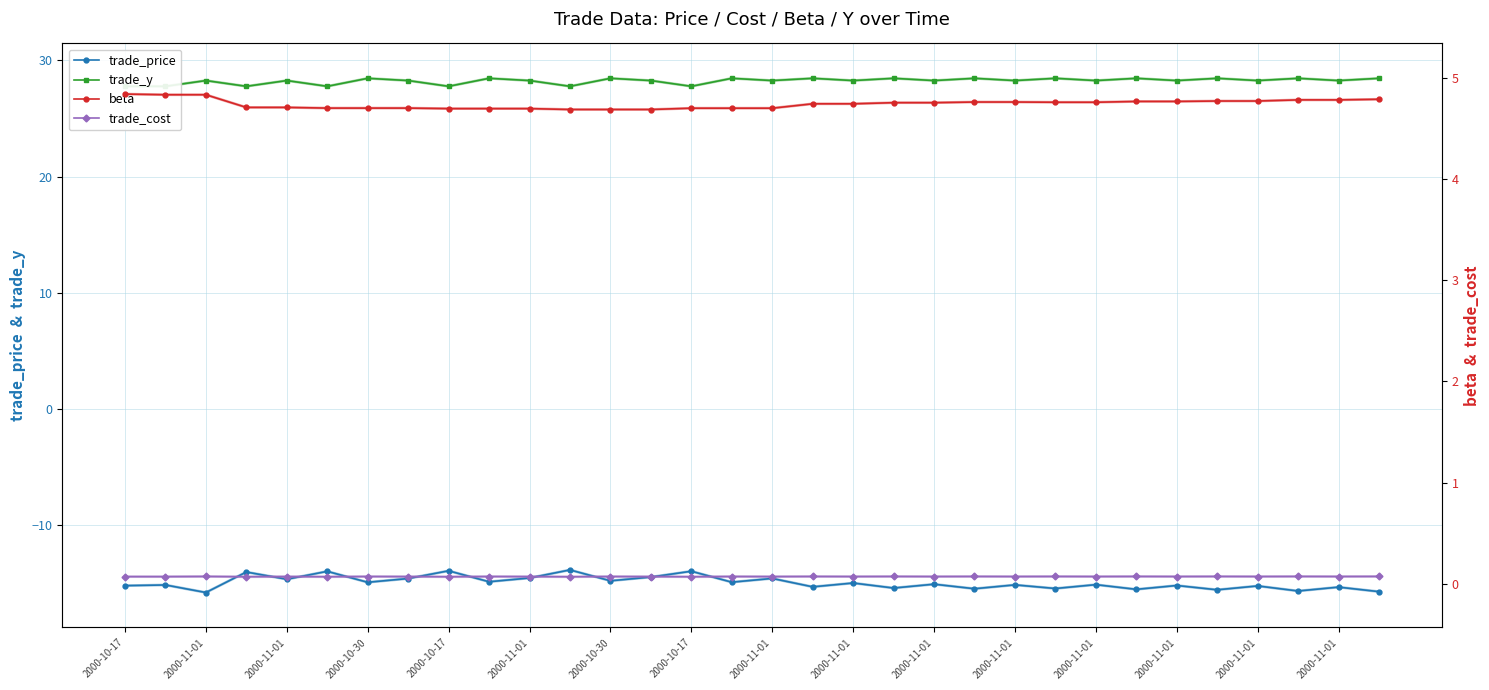

Is the value of trade_price at 2000-11-01 greater than the value of trade_cost at 2000-11-01?

No